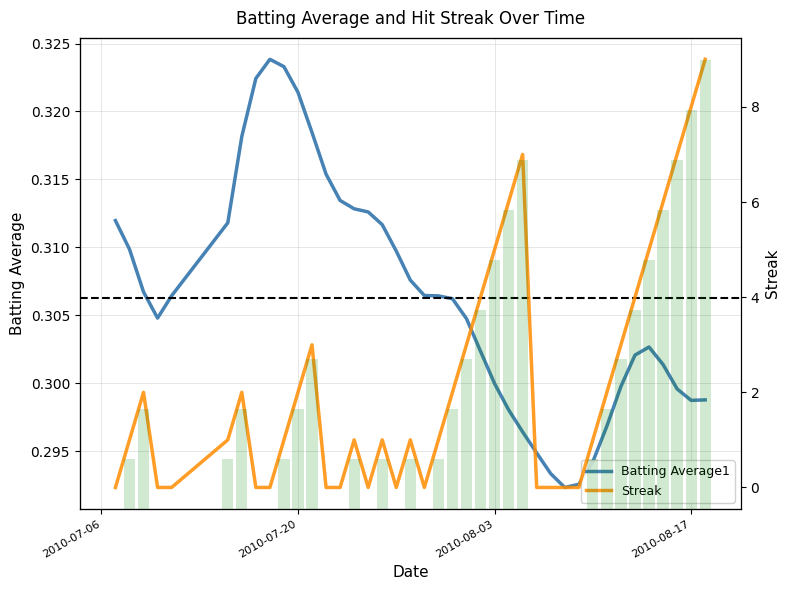

Rank the series by their average value, from highest to lowest.

Streak, Batting Average1